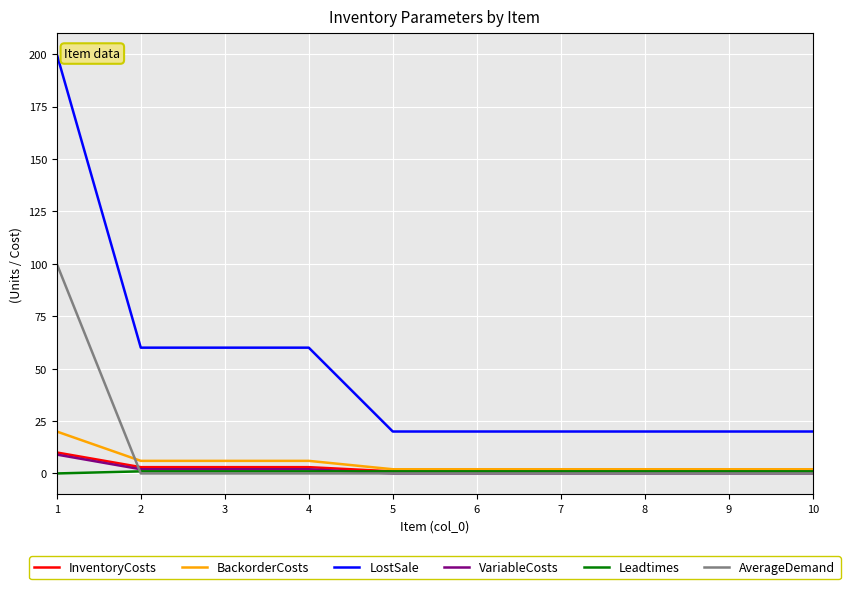

What is the maximum value for BackorderCosts?

20